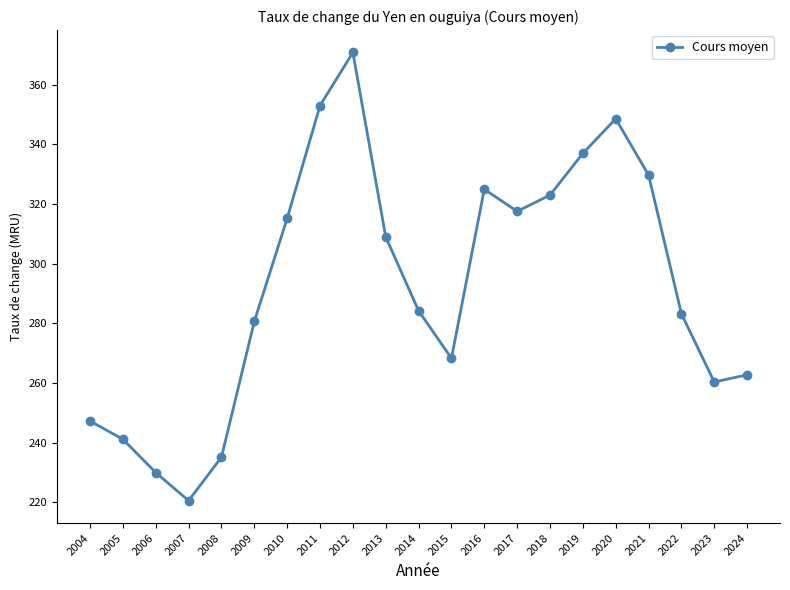

What is the value of the 1st point from the left?

247.2